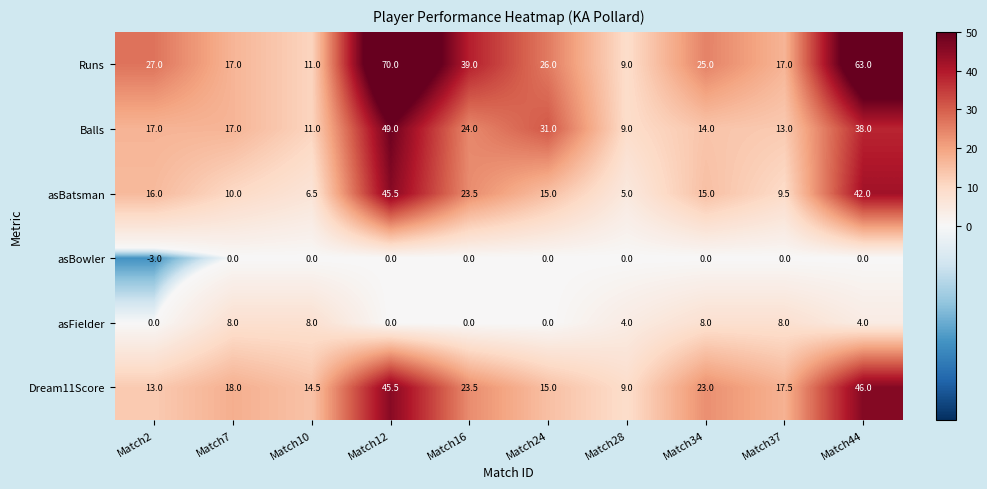

At which category is the sum across all series the highest?

Match12